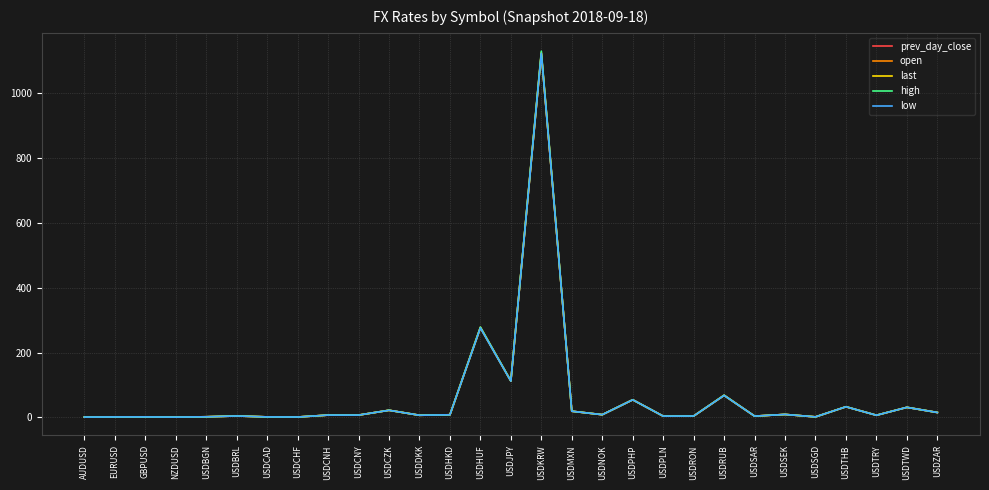

How many lines are shown in the chart?

5